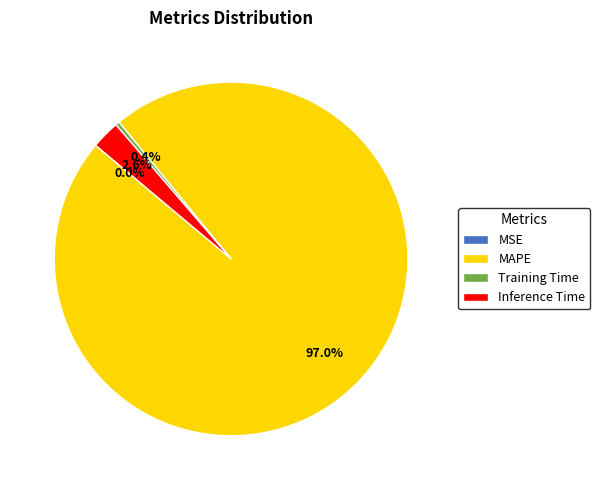

To the nearest percent, what is the average slice percentage?

25%